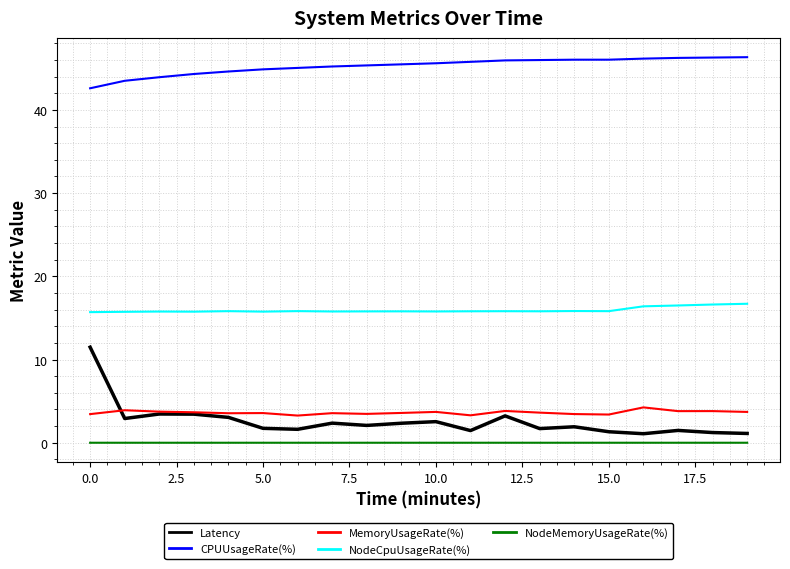

What is the greatest value displayed?

46.3